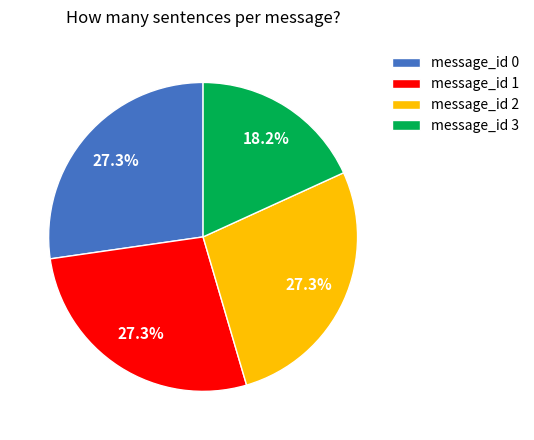

Combined, do message_id 1 and message_id 0 account for over 50%?

Yes